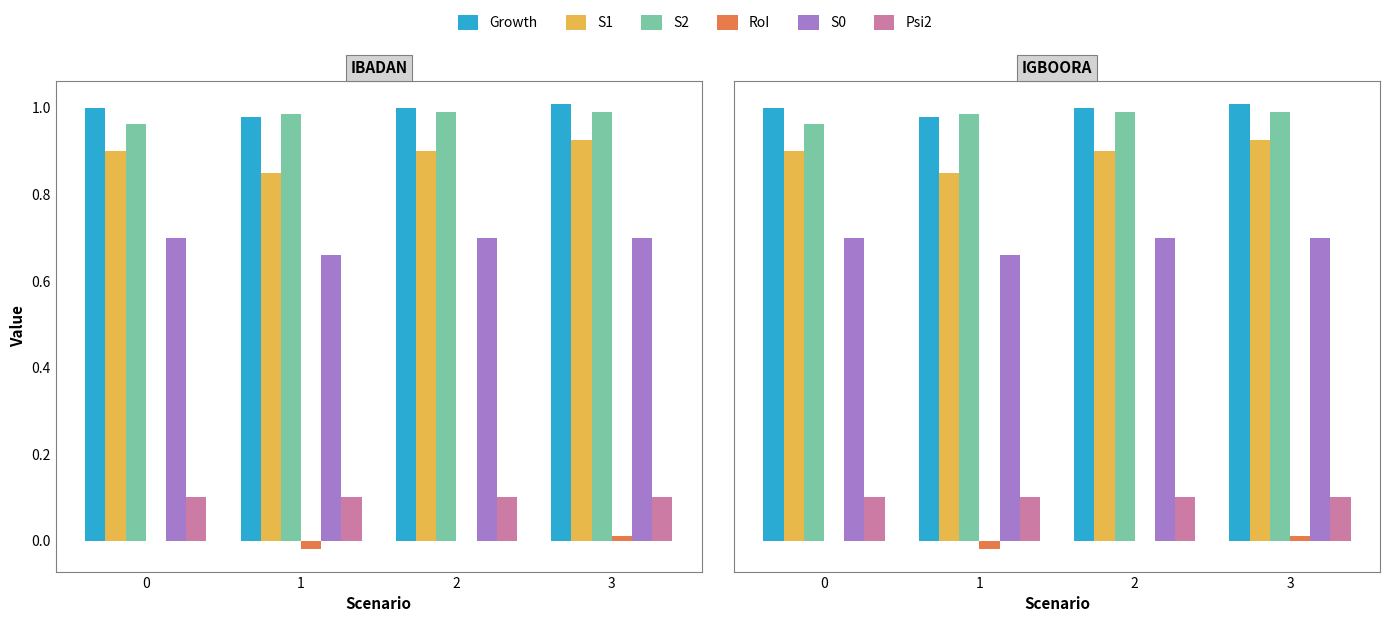

Count the S1 values in the range 0 to 1.

4